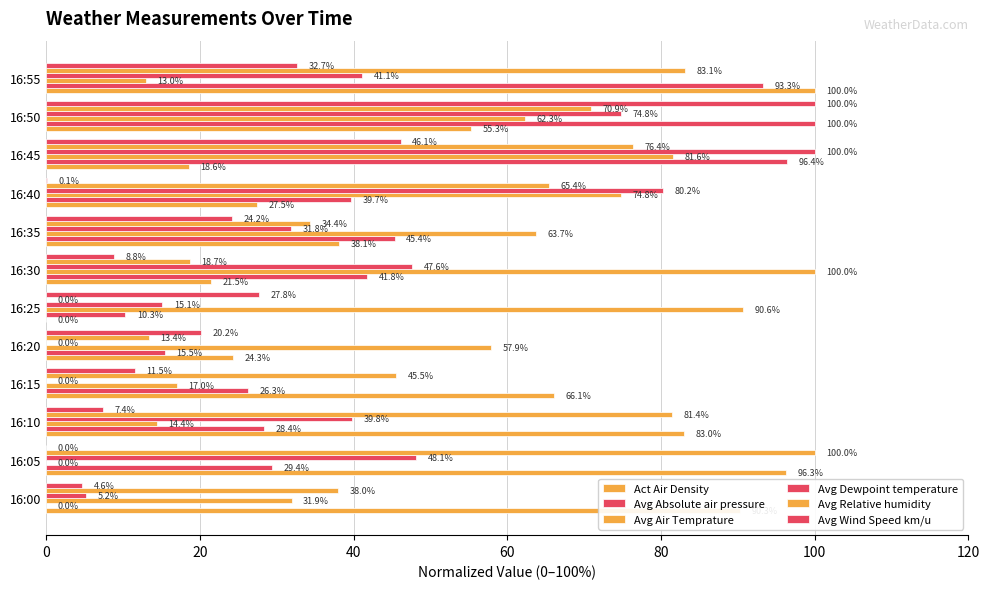

How many data points in Avg Wind Speed km/u are above 20?

6